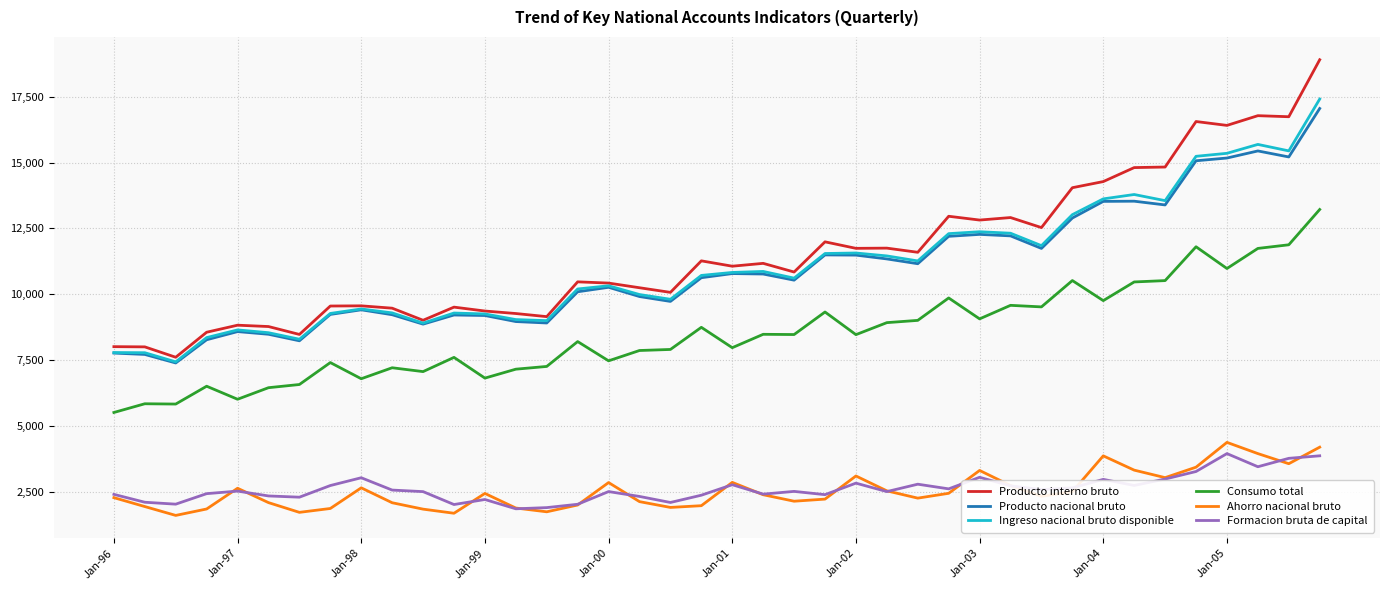

Which series has the widest spread of values?

Producto interno bruto